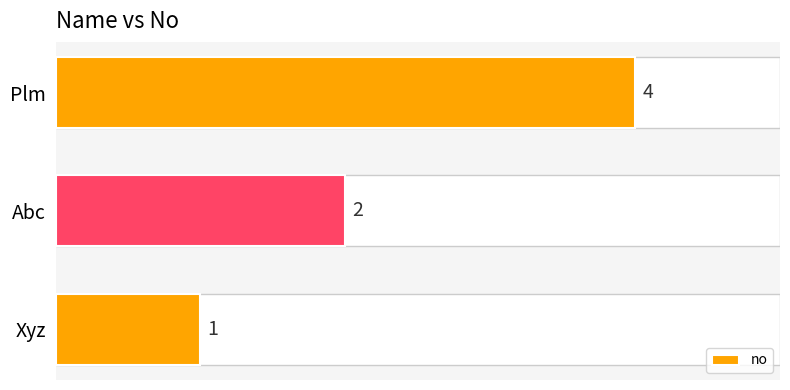

What is the sum of all values?

7